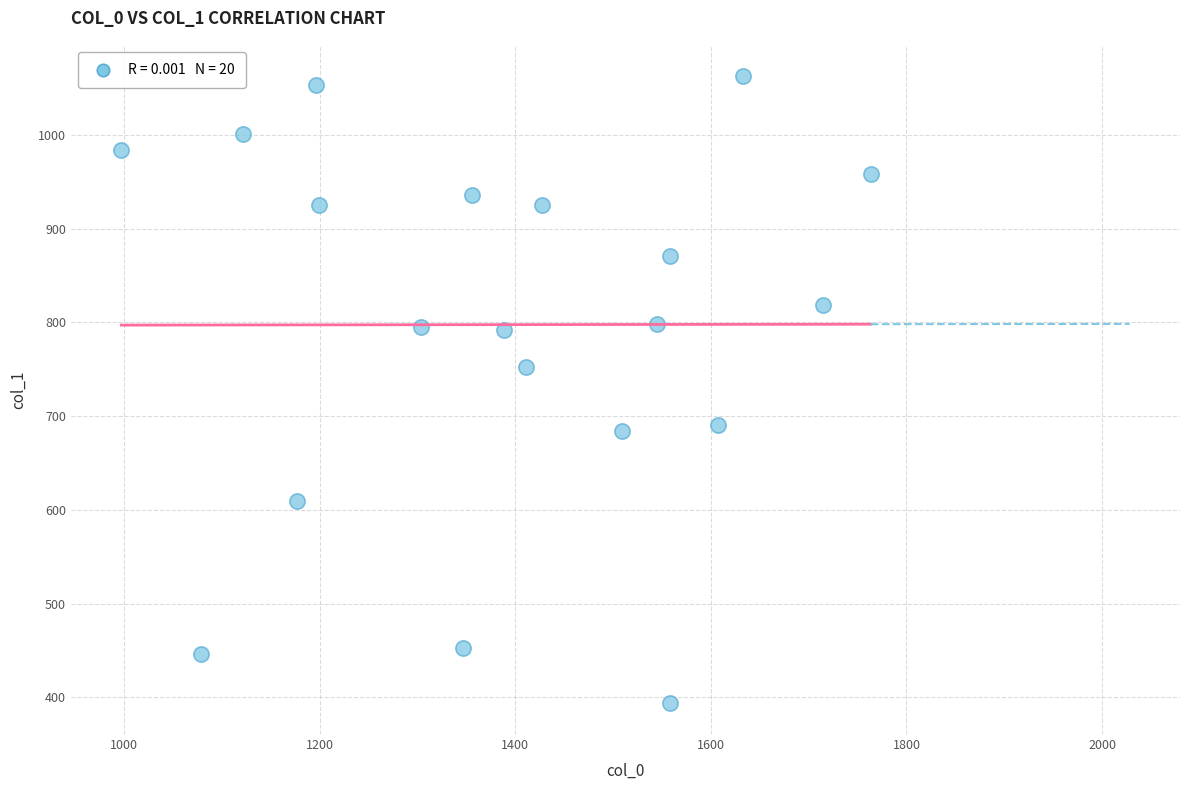

What is the range of X values (max minus min)?

766.0